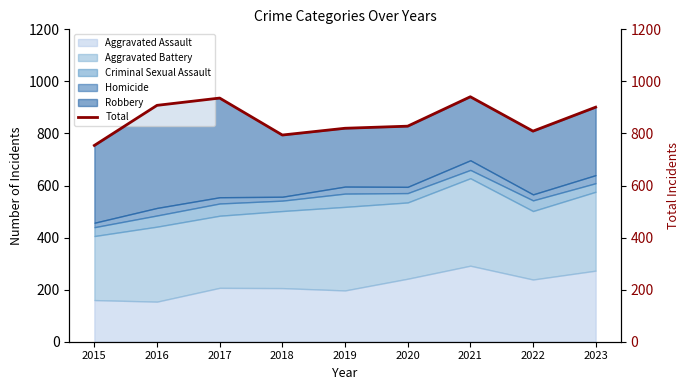

What is the minimum value shown in the chart?

754